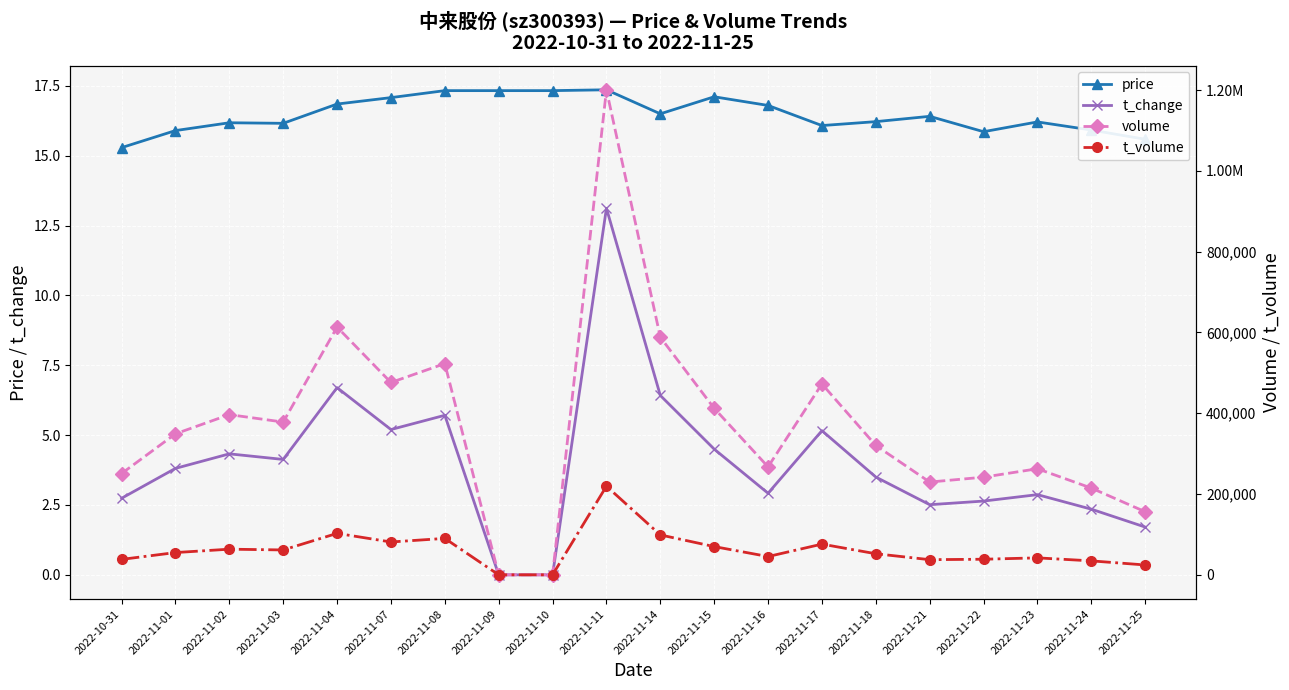

What is the difference between the t_volume values at 2022-11-02 and 2022-11-10?

63513.0